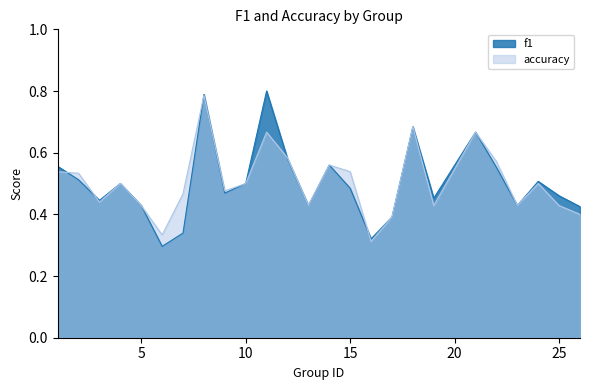

Reading left to right, list all the values displayed in this chart.

f1: 1=0.6	2=0.5	3=0.4	4=0.5	5=0.4	6=0.3	7=0.3	8=0.8	9=0.5	10=0.5	11=0.8	12=0.6	13=0.4	14=0.6	15=0.5	16=0.3	17=0.4	18=0.7	19=0.5	21=0.7	22=0.6	23=0.4	24=0.5	25=0.5	26=0.4
accuracy: 1=0.5	2=0.5	3=0.4	4=0.5	5=0.4	6=0.3	7=0.5	8=0.8	9=0.5	10=0.5	11=0.7	12=0.6	13=0.4	14=0.6	15=0.5	16=0.3	17=0.4	18=0.7	19=0.4	21=0.7	22=0.6	23=0.4	24=0.5	25=0.4	26=0.4